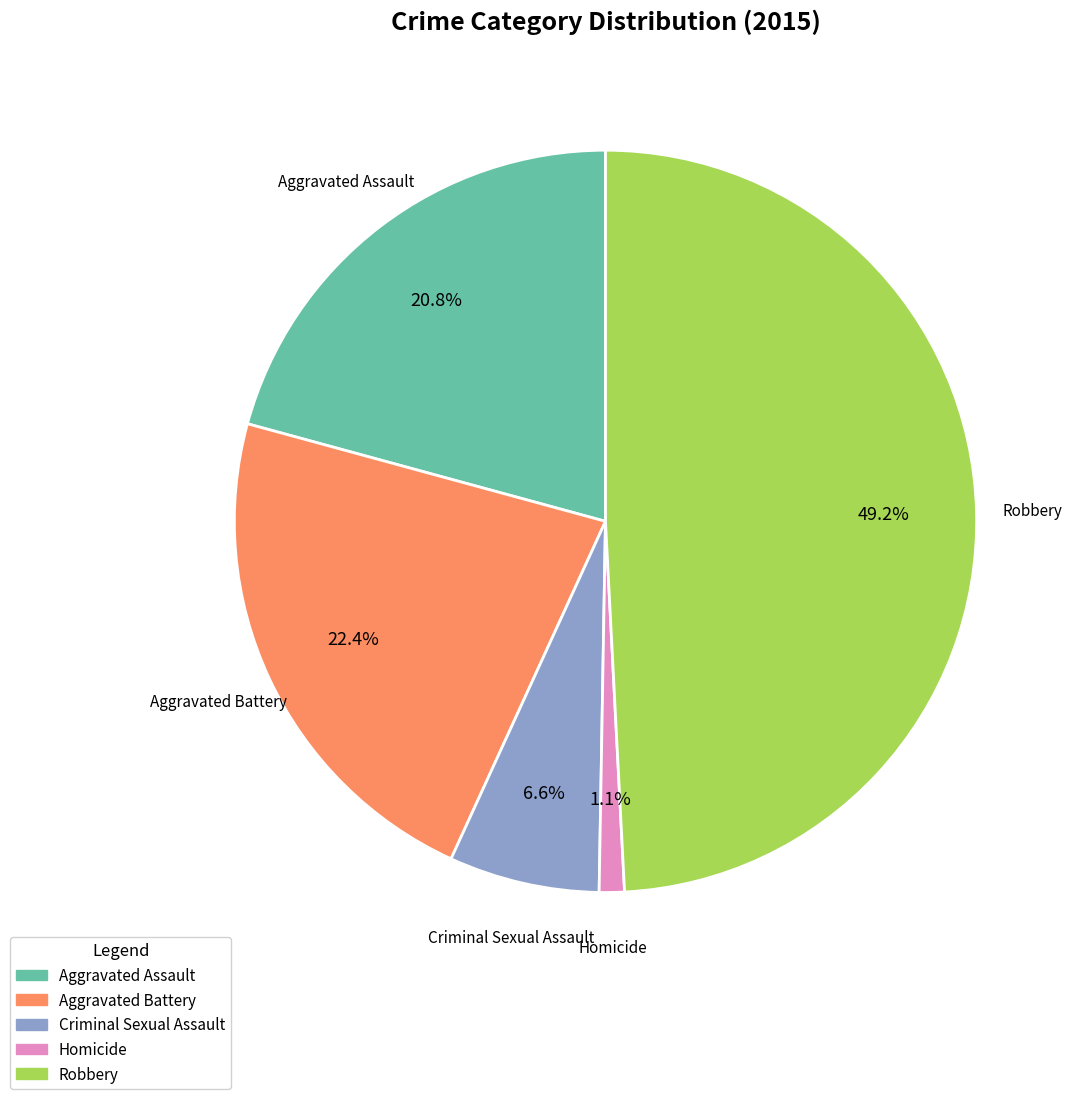

Is it true that Criminal Sexual Assault is 7% of the pie?

True